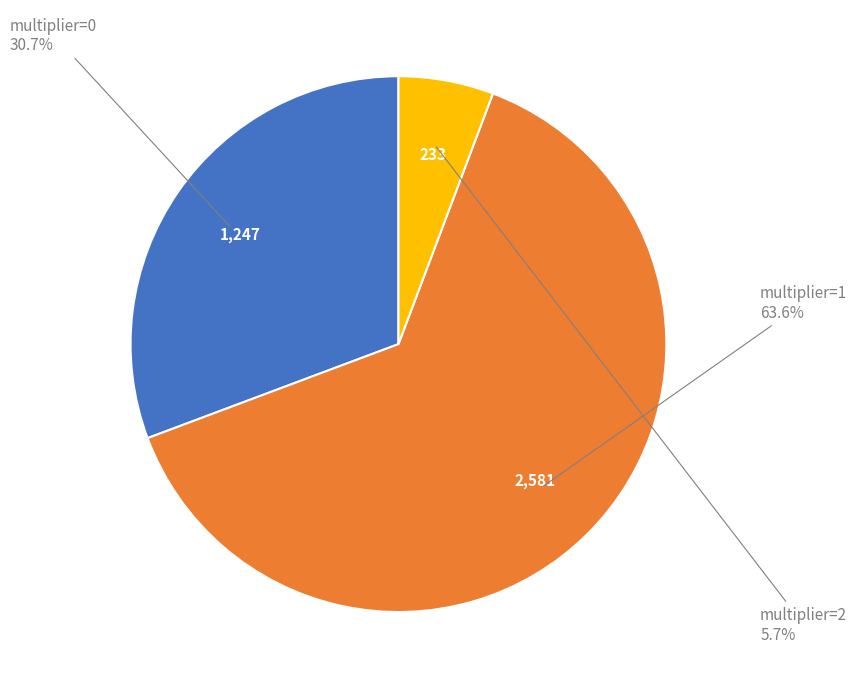

Is there any slice that represents more than half of the pie?

Yes